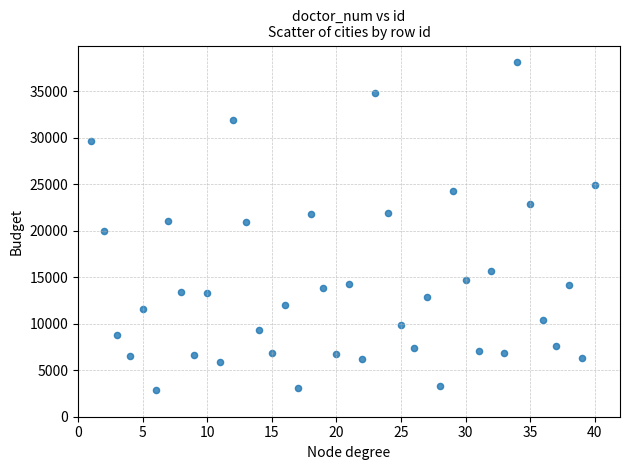

What is the range of X values (max minus min)?

39